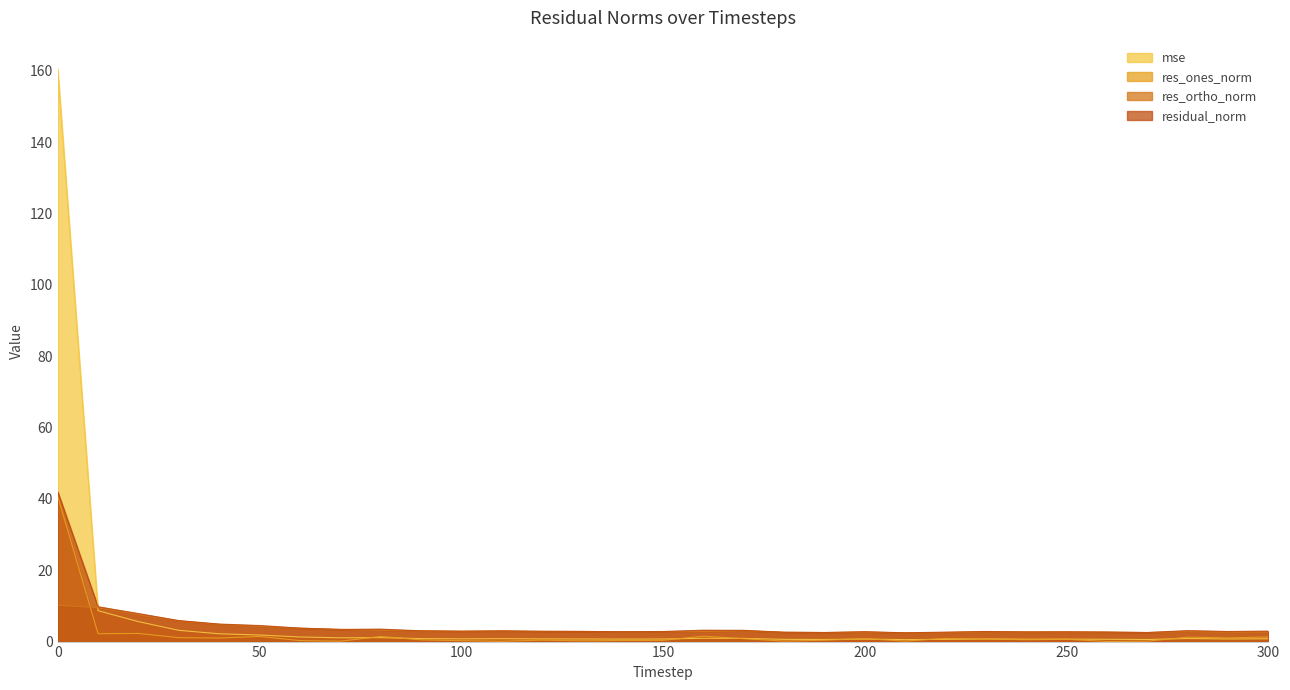

Is it true that res_ortho_norm equals 3.5 at 290?

False